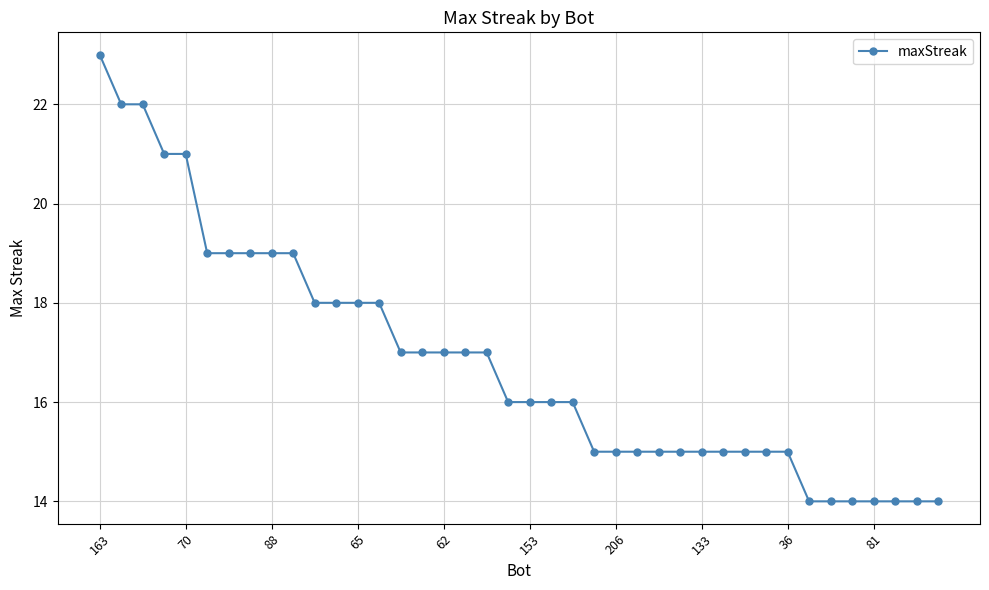

What is the value of the 35th point from the left?

14